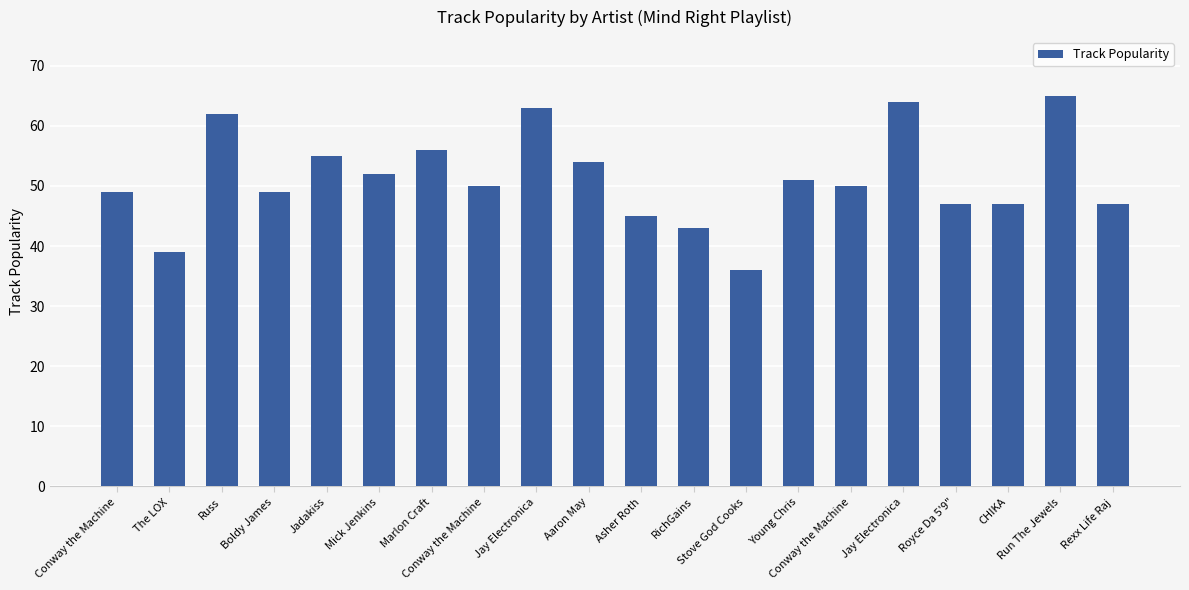

What is the average value?

51